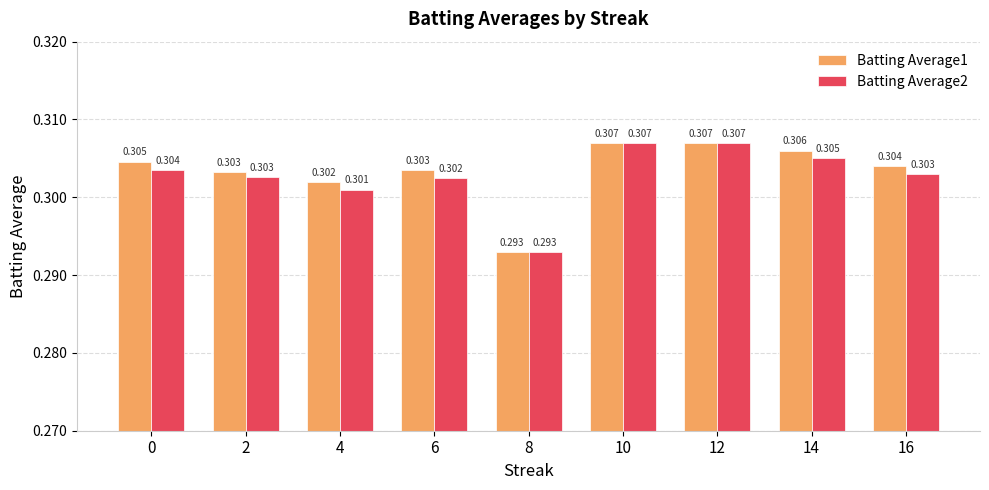

Is it true that Batting Average1 equals 0.1 at 14?

False